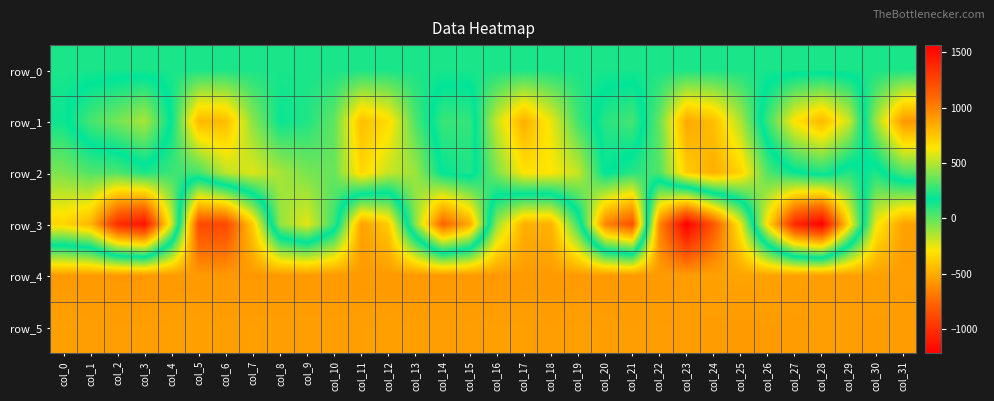

How many values in the row_4 series exceed 909?

14